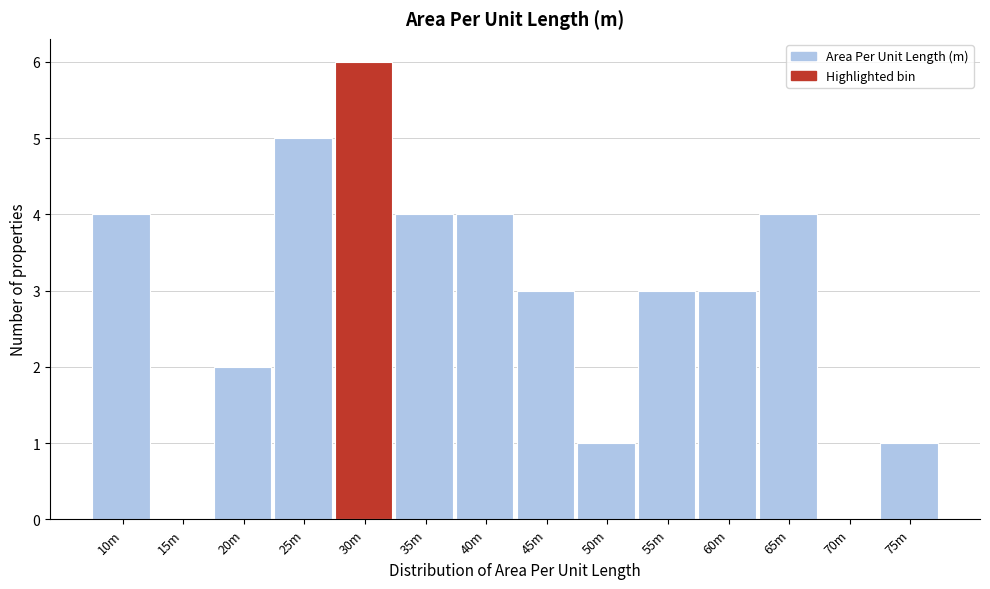

Reading right to left, list all the values displayed in this chart.

75m=1	70m=0	65m=4	60m=3	55m=3	50m=1	45m=3	40m=4	35m=4	30m=6	25m=5	20m=2	15m=0	10m=4